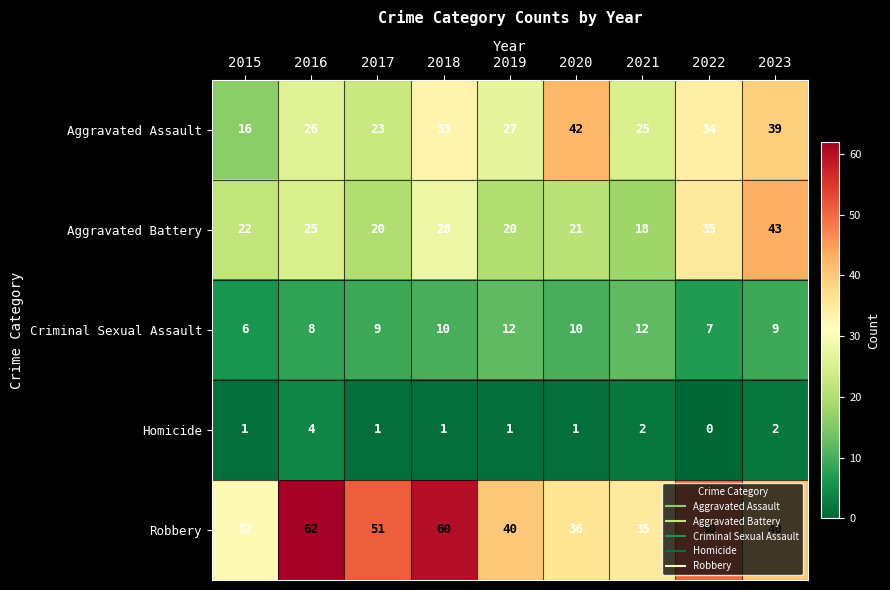

At 2020, list the series in order from smallest to largest.

Homicide, Criminal Sexual Assault, Aggravated Battery, Robbery, Aggravated Assault